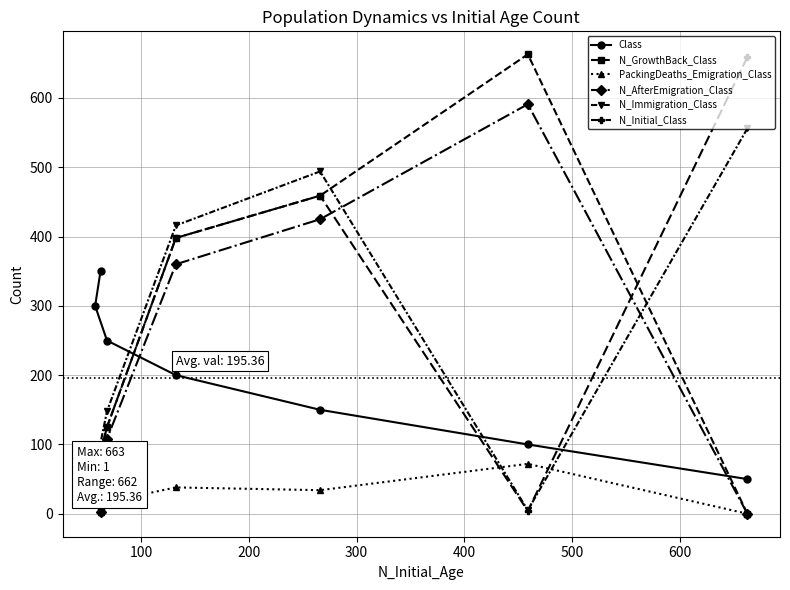

What is the difference between the maximum and second lowest values in the N_GrowthBack_Class series?

659